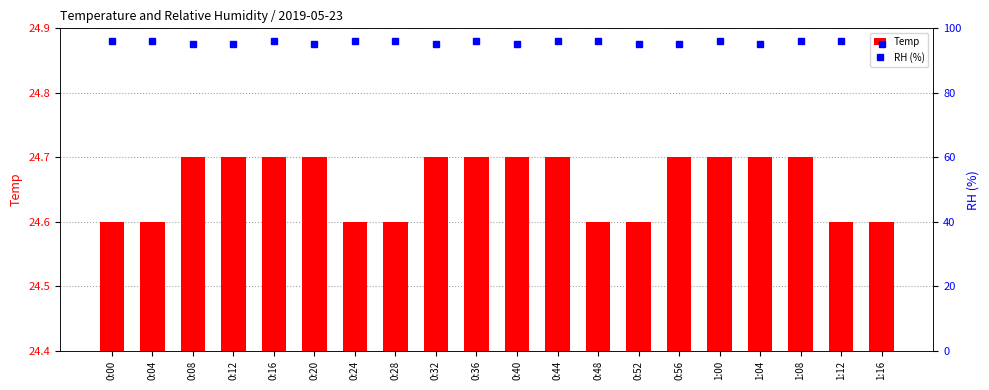

How many RH values are between 95 and 96?

20